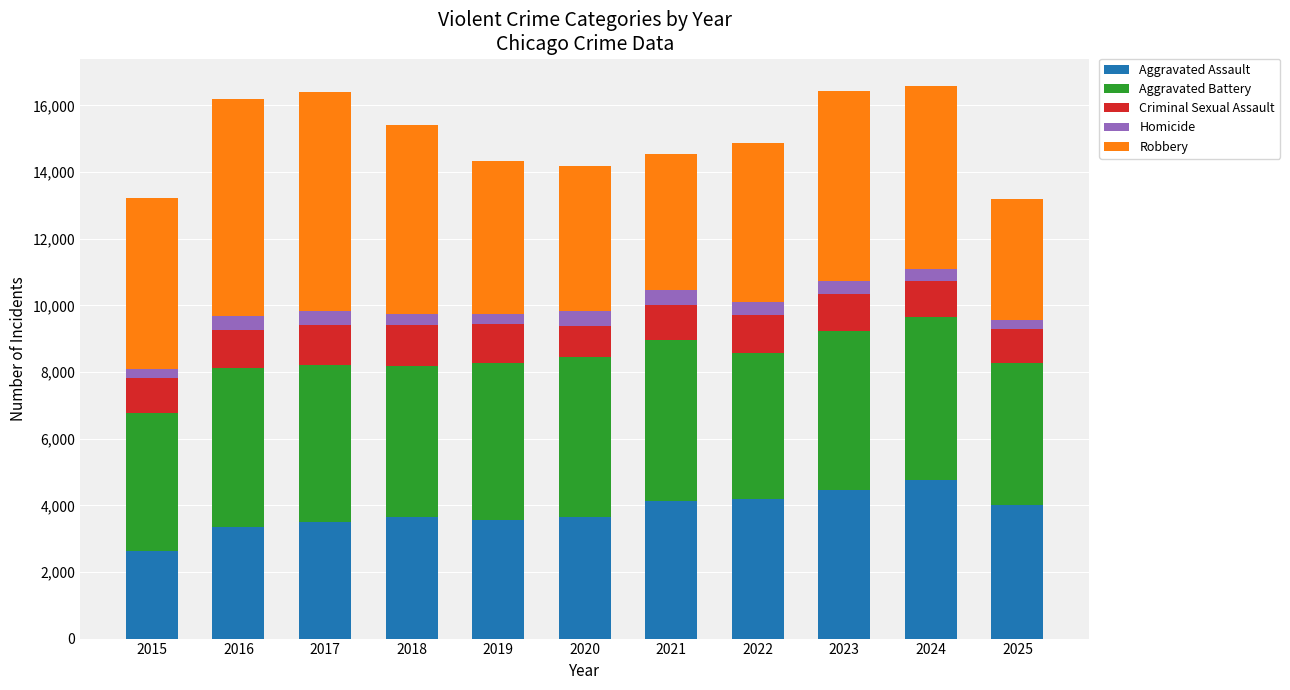

Is it true that Aggravated Assault equals 3640 at 2018?

True